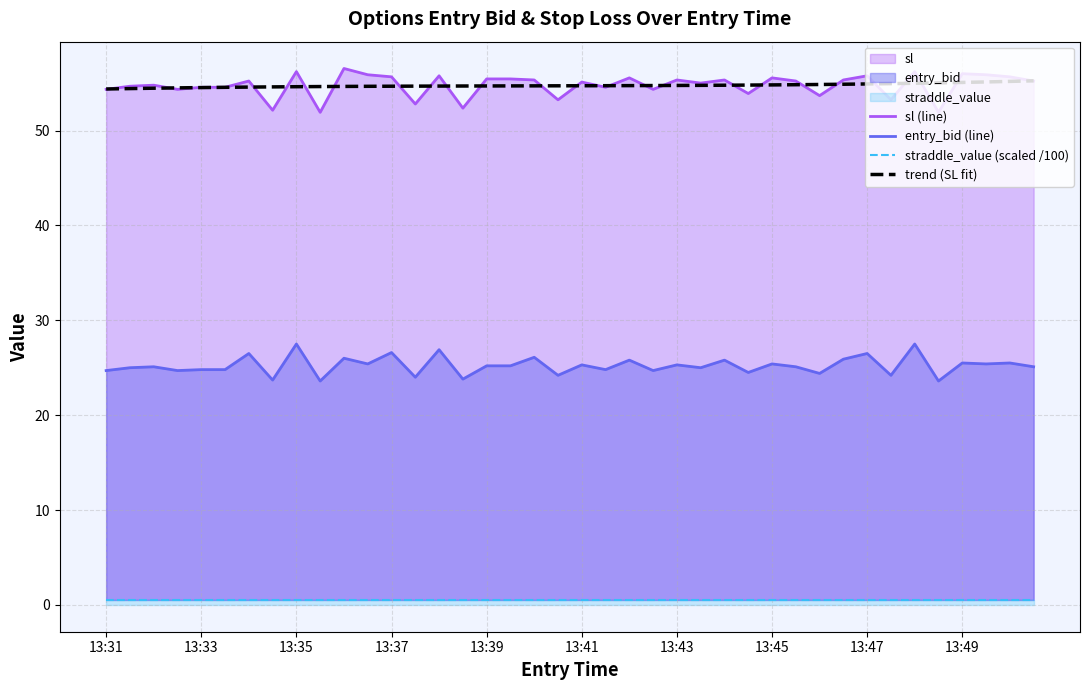

The entry_bid (line) series shows 7.8 at 13:49. True or false?

False